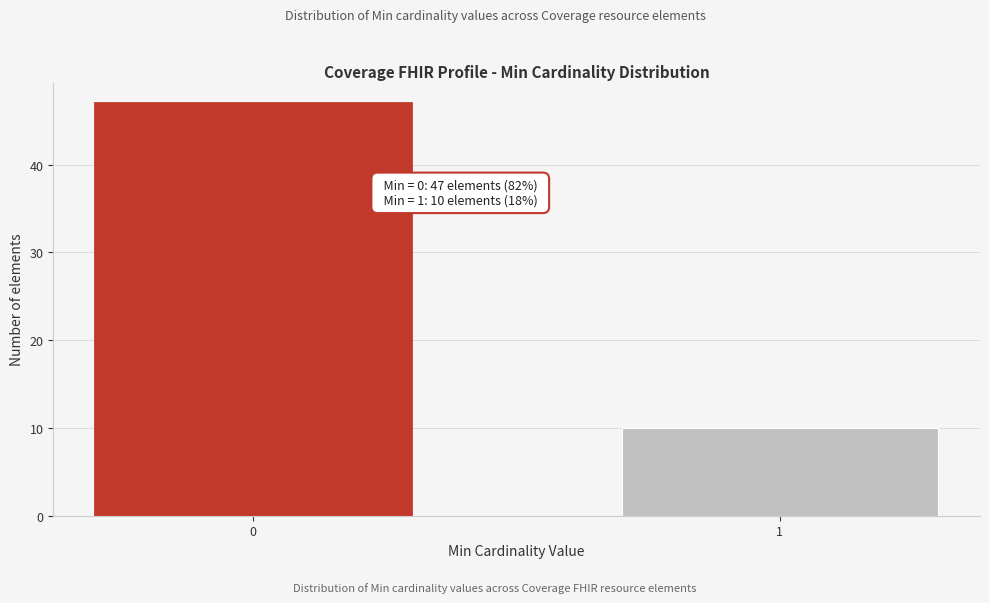

Reading left to right, list all the values displayed in this chart.

0=47	1=10